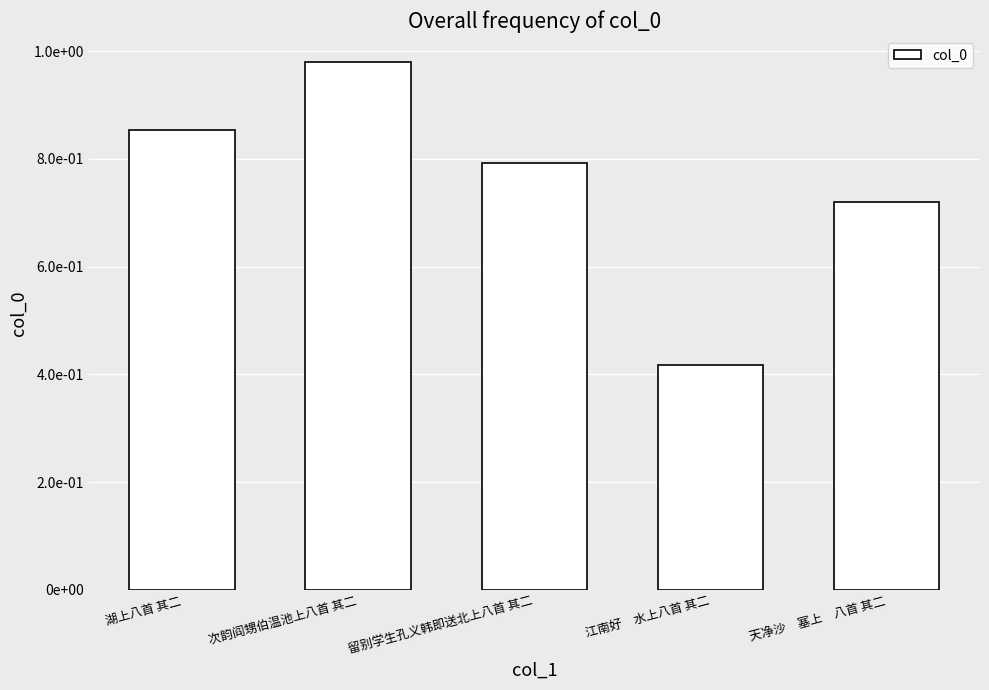

What position from the right is 江南好　水上八首 其二?

2